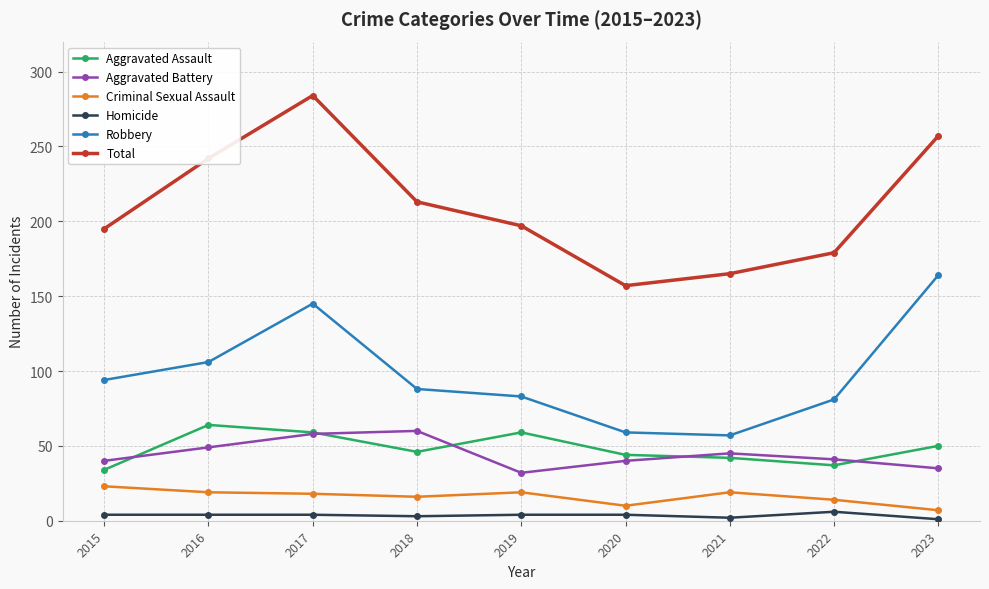

Between 2018 and 2023, which series saw the biggest shift?

Robbery